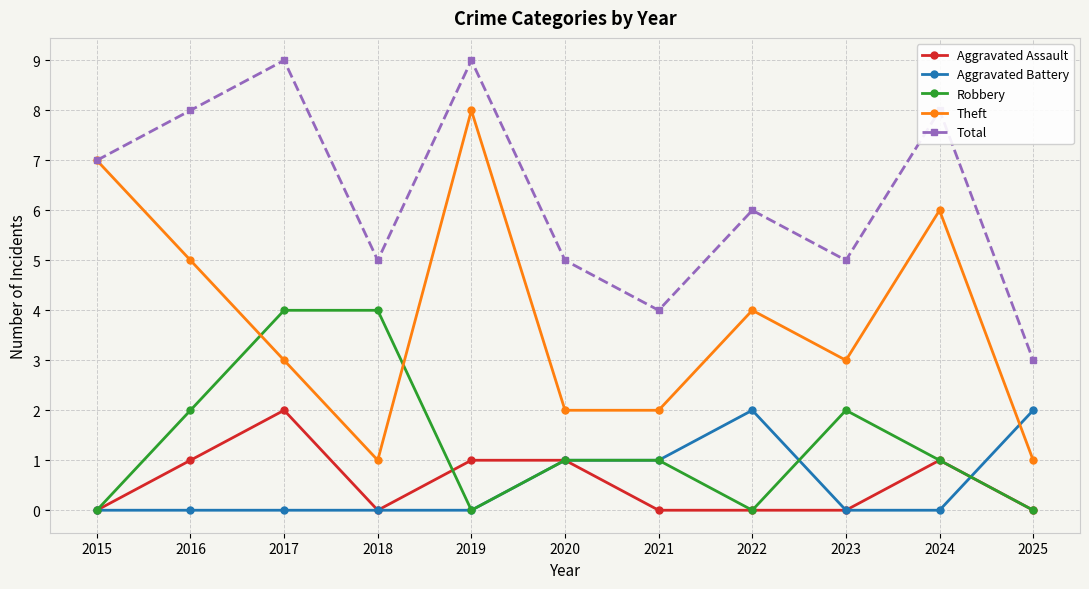

What is the sum of the Theft values at 2024 and 2025?

7